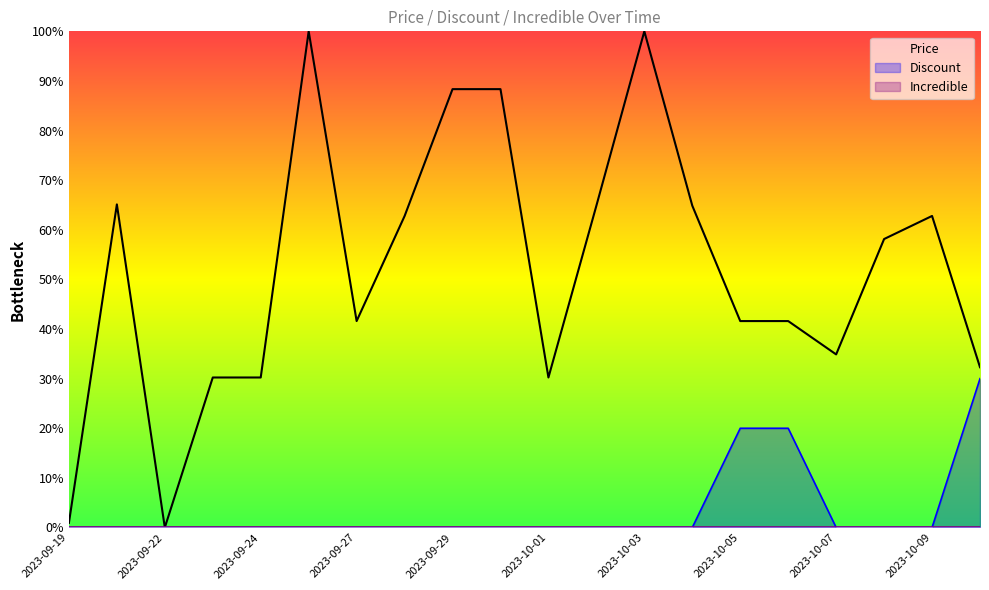

The Discount series shows 12.4 at 11. True or false?

False